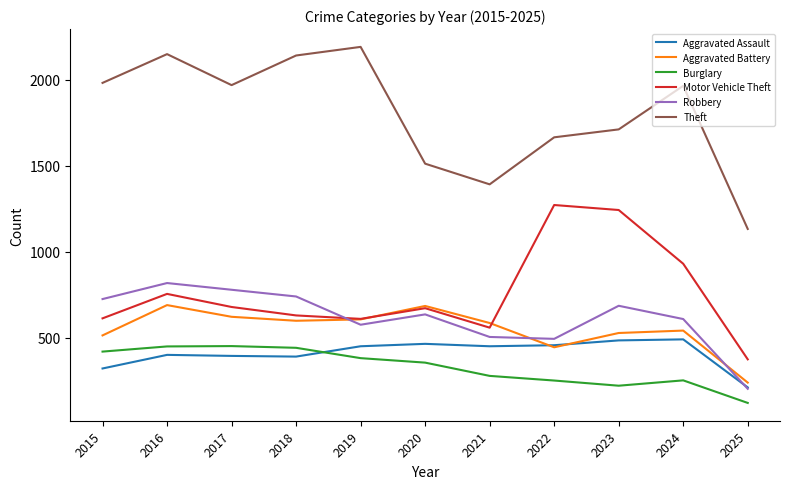

Where is the first local minimum for Motor Vehicle Theft?

2019